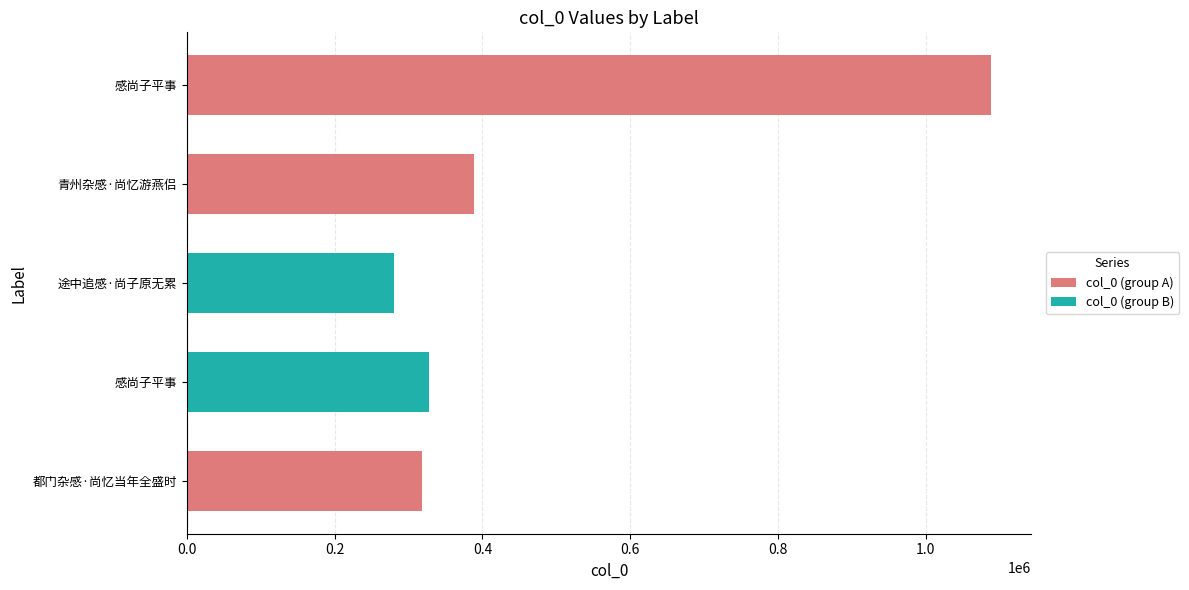

Which category has the lowest value across all series?

途中追感·尚子原无累